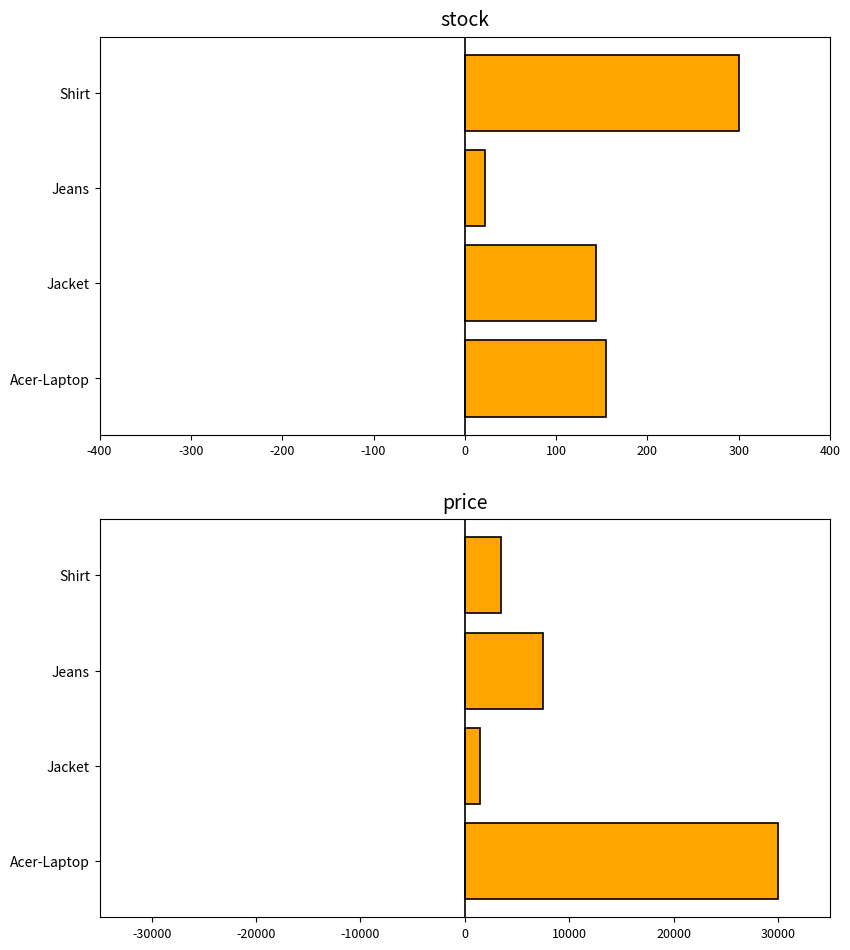

The value of stock at -300 is 31. True or false?

False